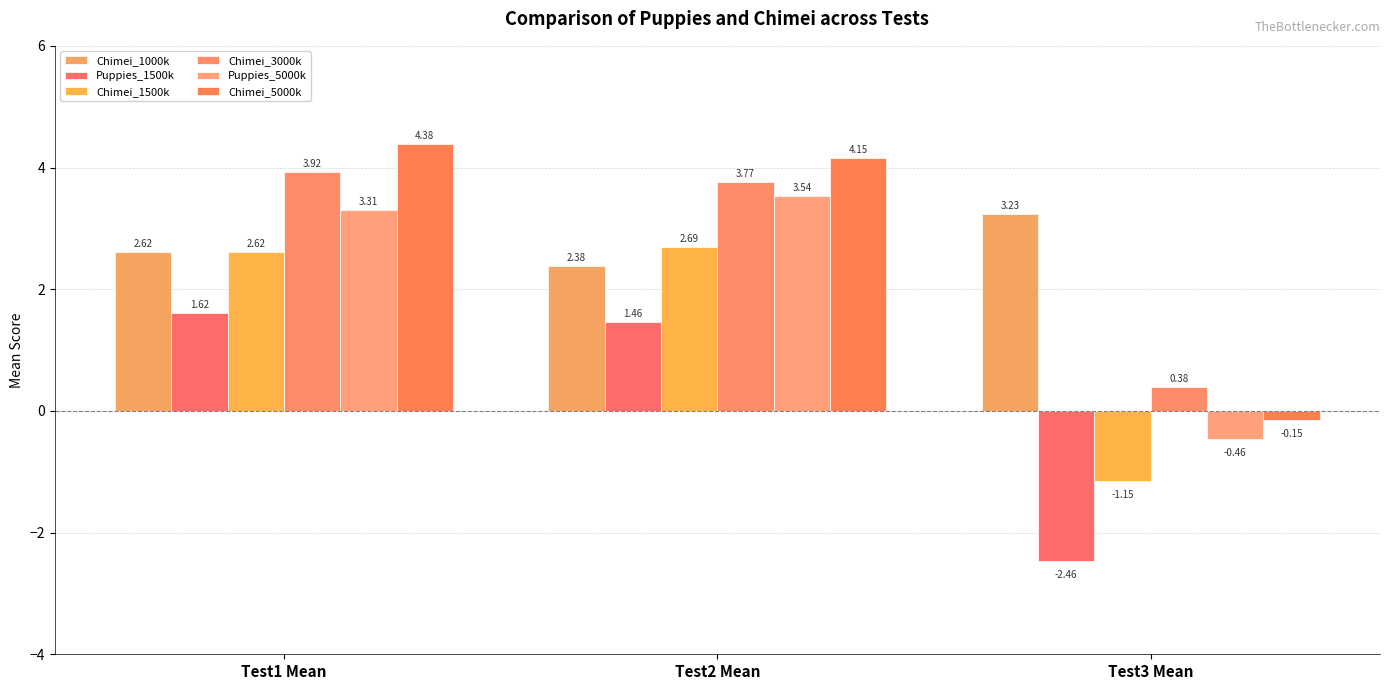

What is the maximum value for Chimei_5000k?

4.4